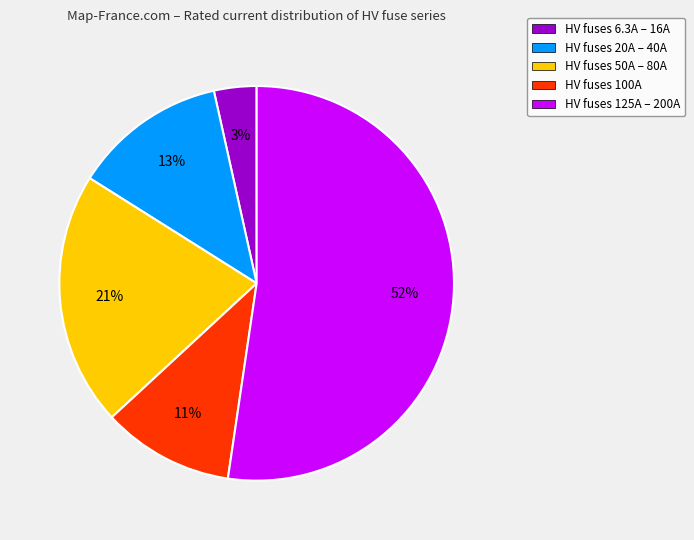

The HV fuses 6.3A – 16A slice represents 3% of the pie. True or false?

True